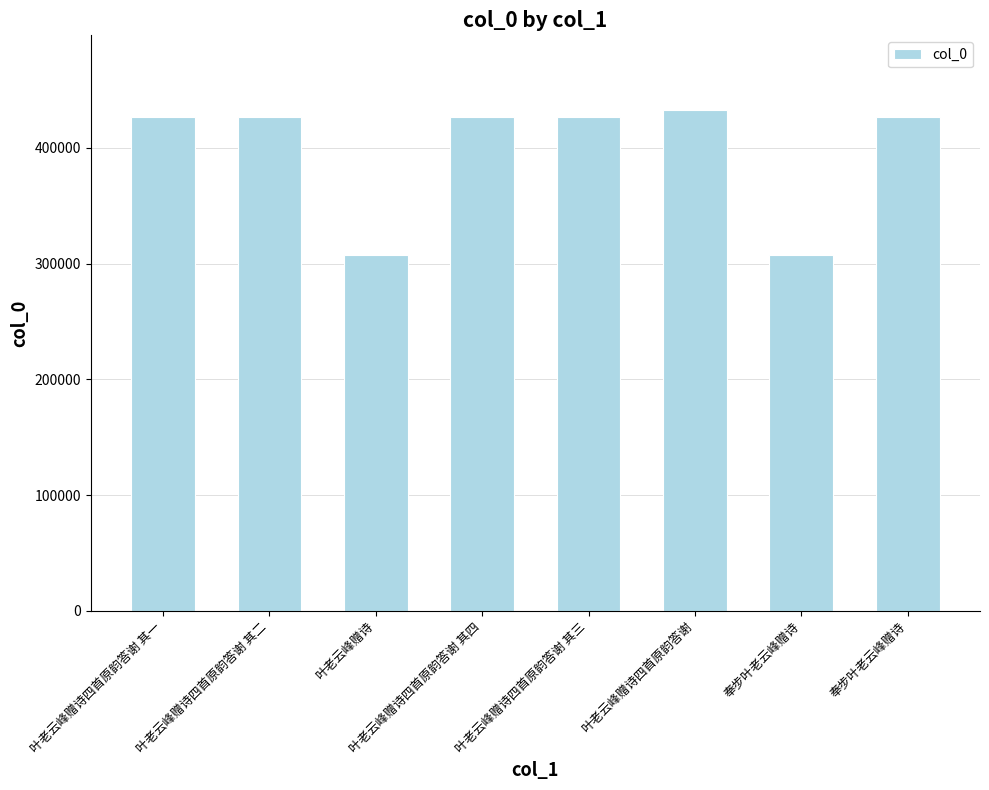

How many data points does each series have?

8